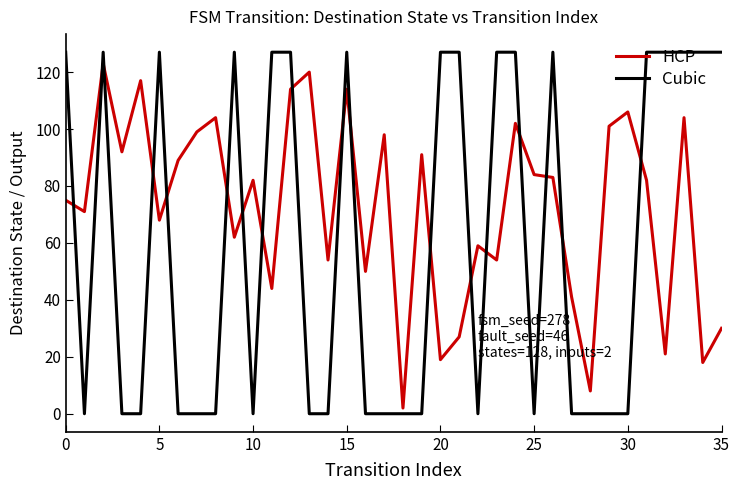

Which series has the largest range (max minus min)?

Cubic